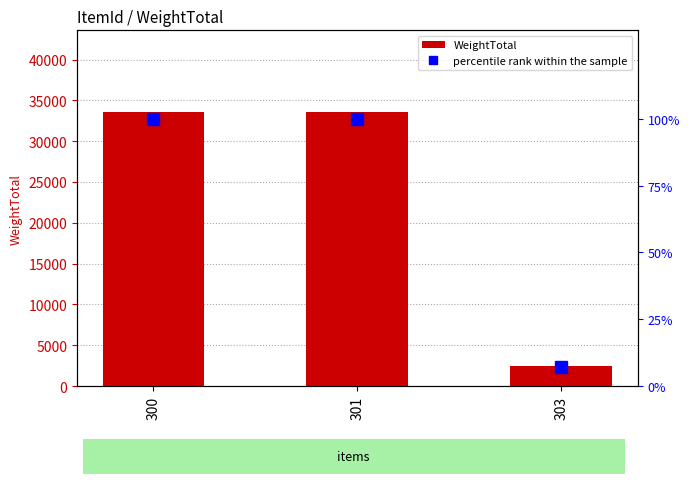

At how many categories does at least one series exceed 28864?

2